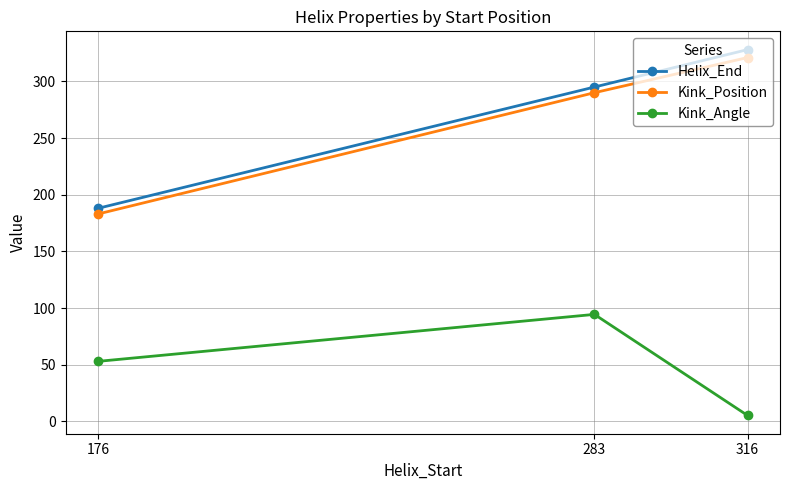

What are all the series names shown in the legend?

Helix_End, Kink_Position, Kink_Angle